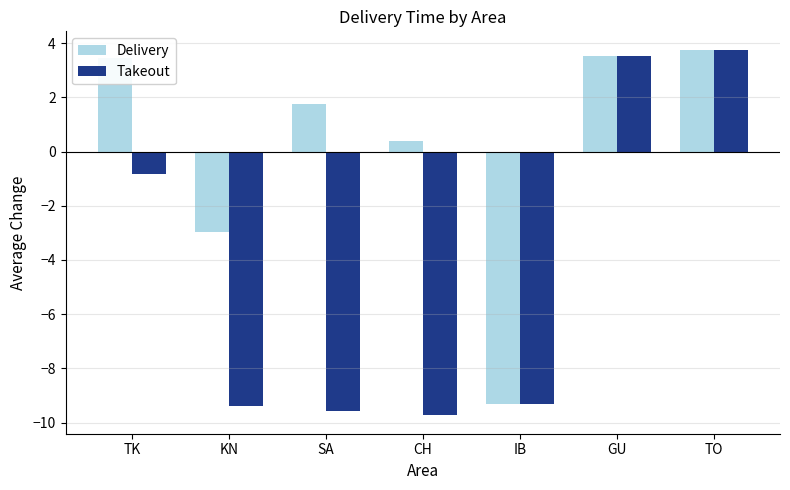

What value does the Delivery series have at GU?

3.5